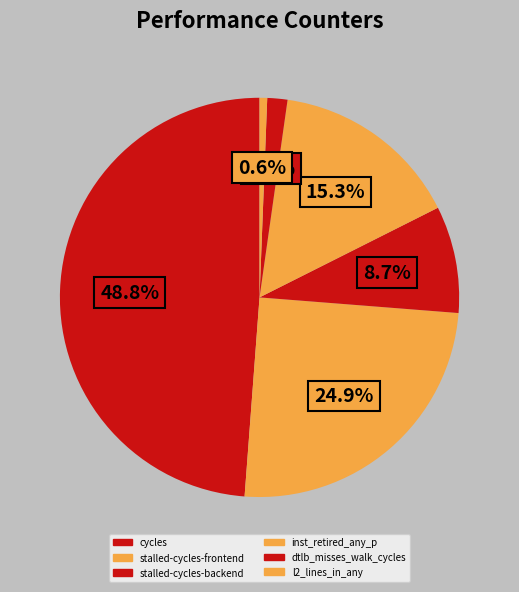

Which has a higher value, dtlb_misses_walk_cycles or cycles?

cycles